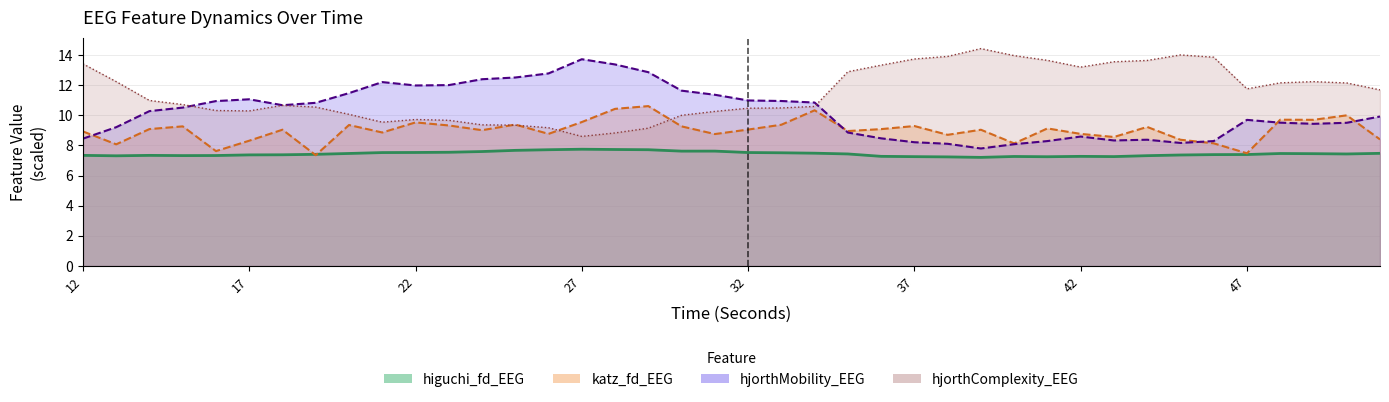

True or false: higuchi_fd_EEG and hjorthComplexity_EEG cross at least once.

False